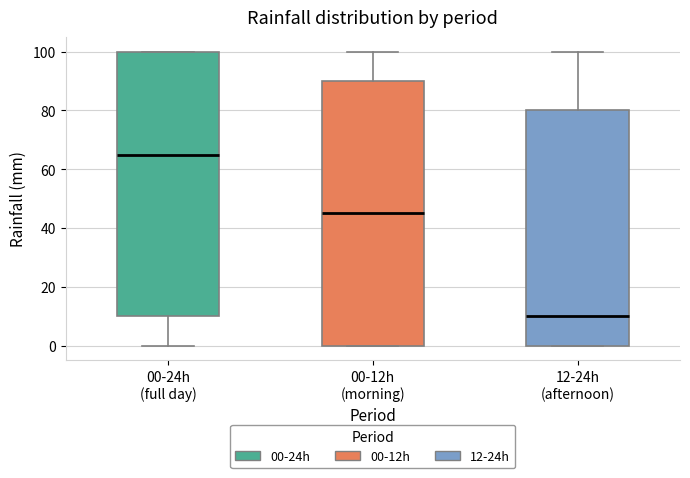

Reading left to right, transcribe this box plot: for each box, give where its median line is, the range the box spans, and where its two whiskers end, as read against the y-axis. The values are not printed on the chart, so give them approximately, as read against the axis.

00-24h (full day): median 66, box 10 to 100, whiskers 0 to 100
00-12h (morning): median 46, box 0 to 90, whiskers 0 to 100
12-24h (afternoon): median 10, box 0 to 80, whiskers 0 to 100